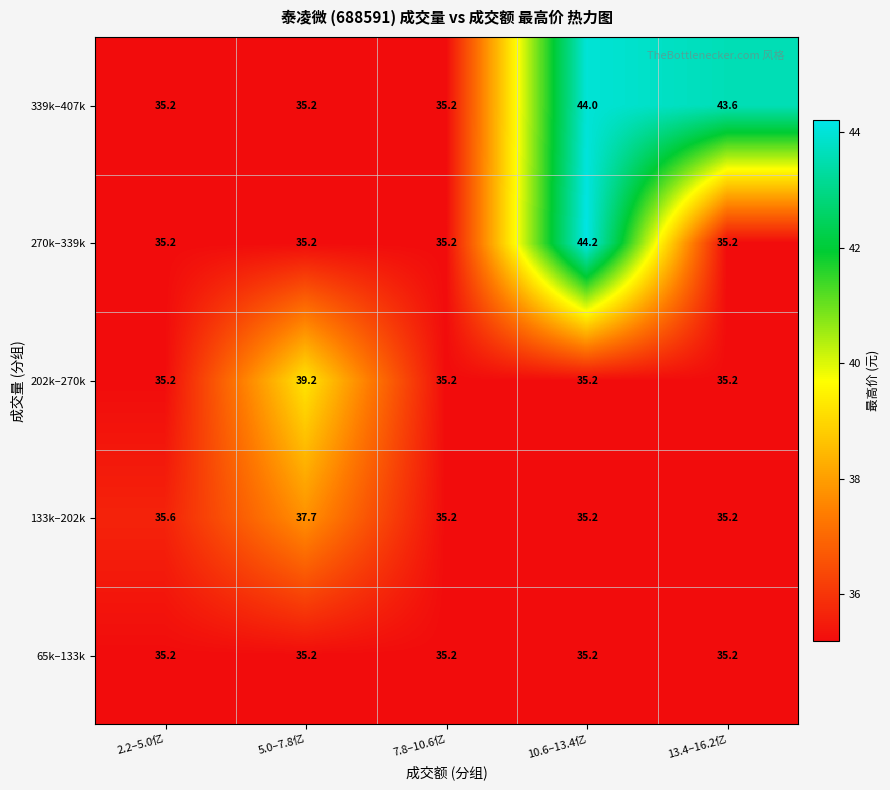

What is the average value of the 270k–339k series?

37.0